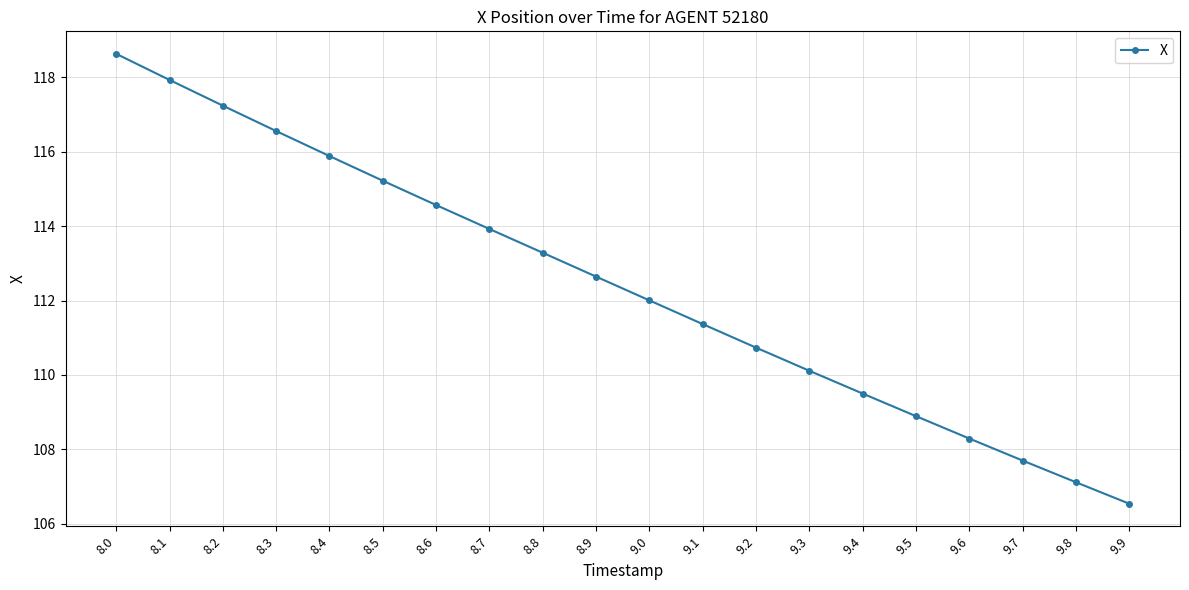

How many series are shown in this chart?

1